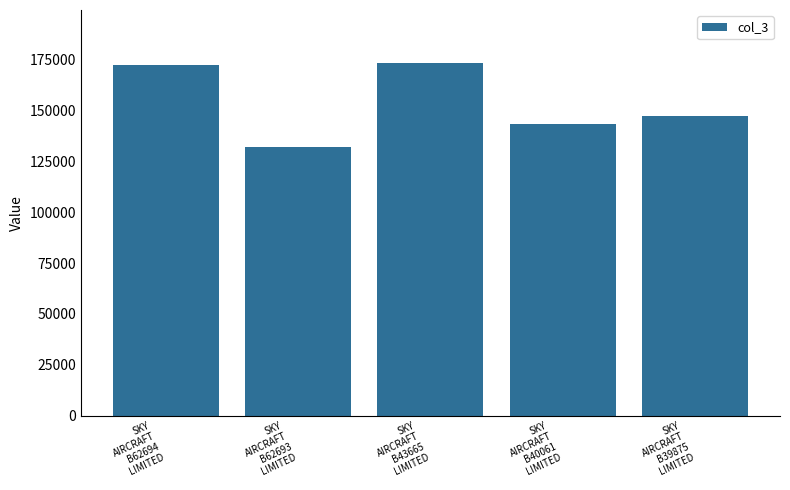

Which has a higher value, SKY
AIRCRAFT
B39875
LIMITED or SKY
AIRCRAFT
B43665
LIMITED?

SKY
AIRCRAFT
B43665
LIMITED